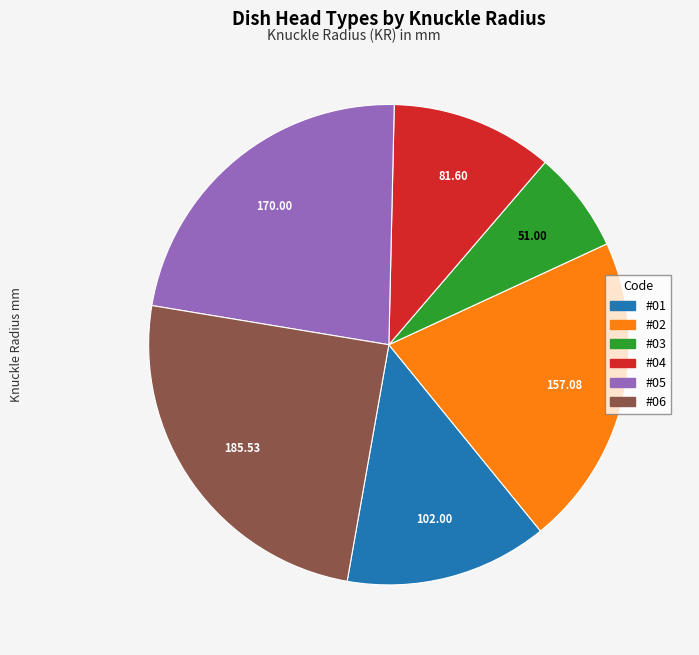

Does any single category account for the majority?

No